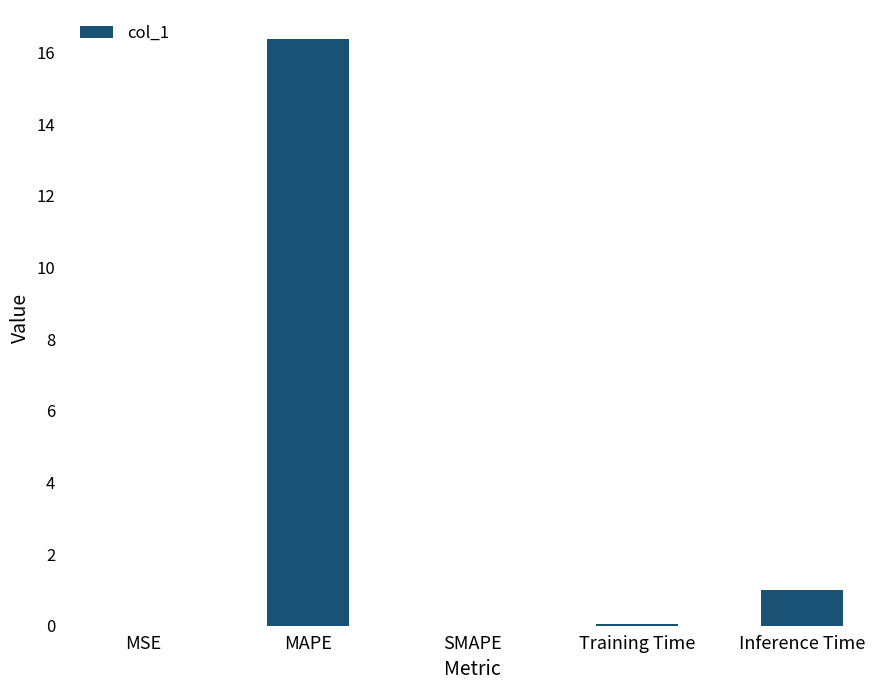

What is the sum of all values?

17.4